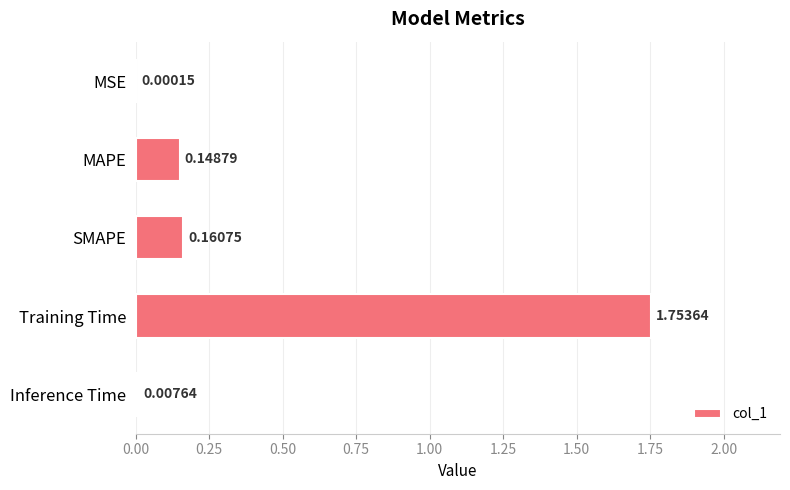

What is the sum of all values?

2.1